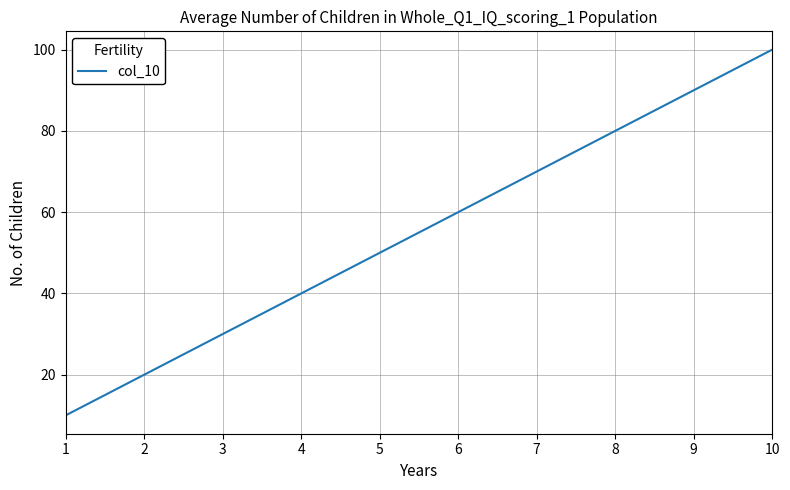

True or false: the data shows 65 at 4.

False